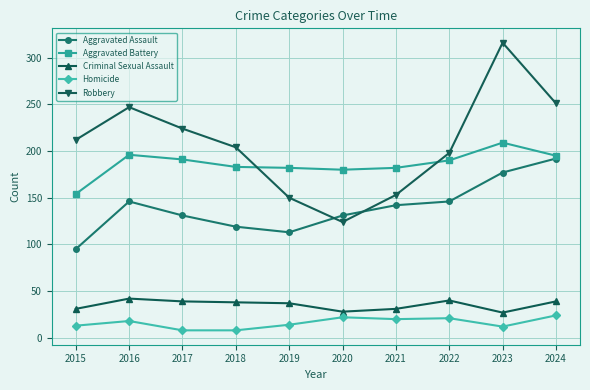

True or false: Homicide has a value of 18 at 2016.

True